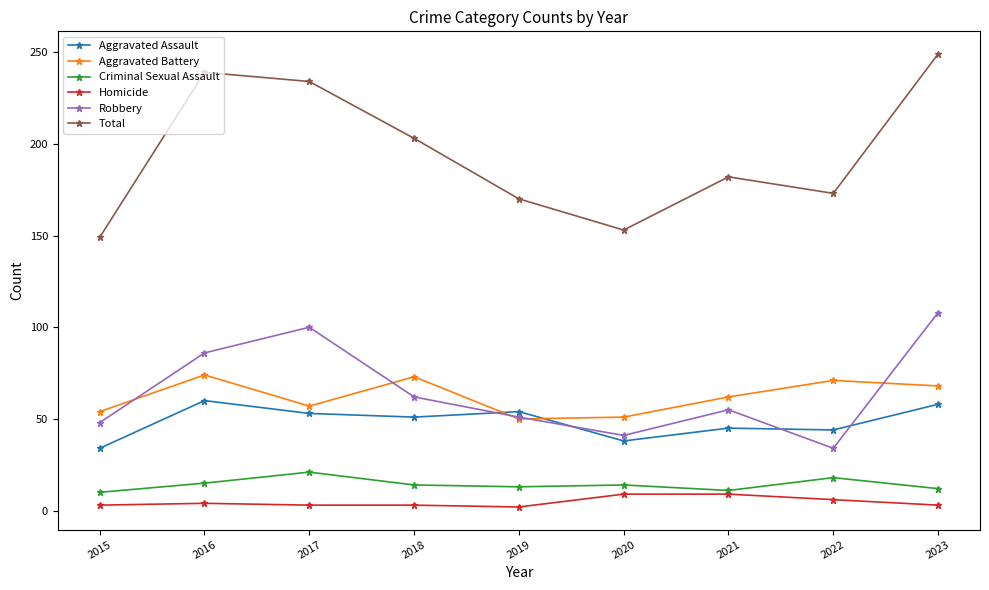

What is the smallest value displayed?

2